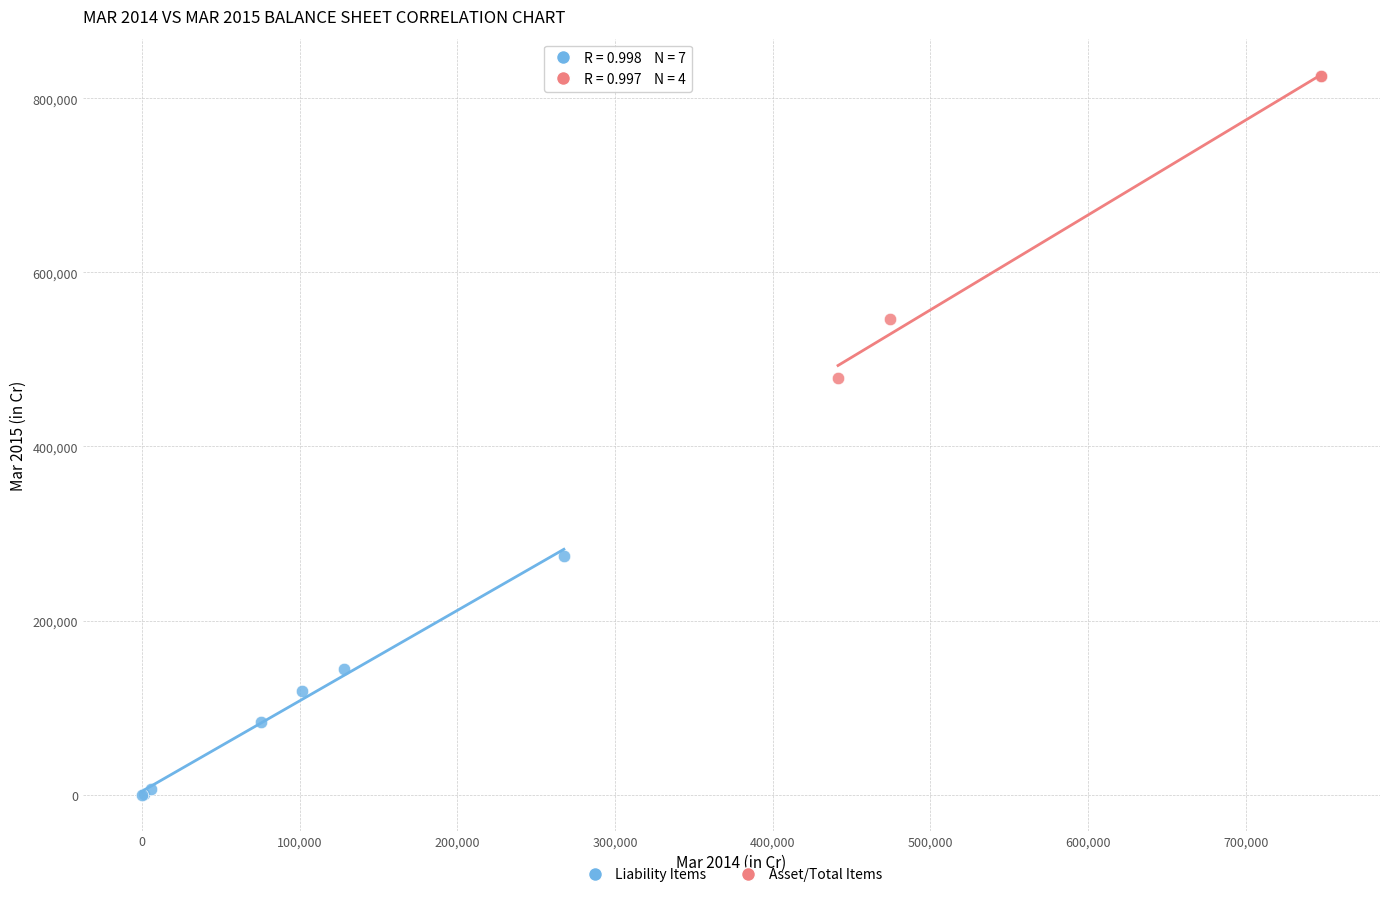

Which series reaches the minimum Y coordinate?

Liability Items